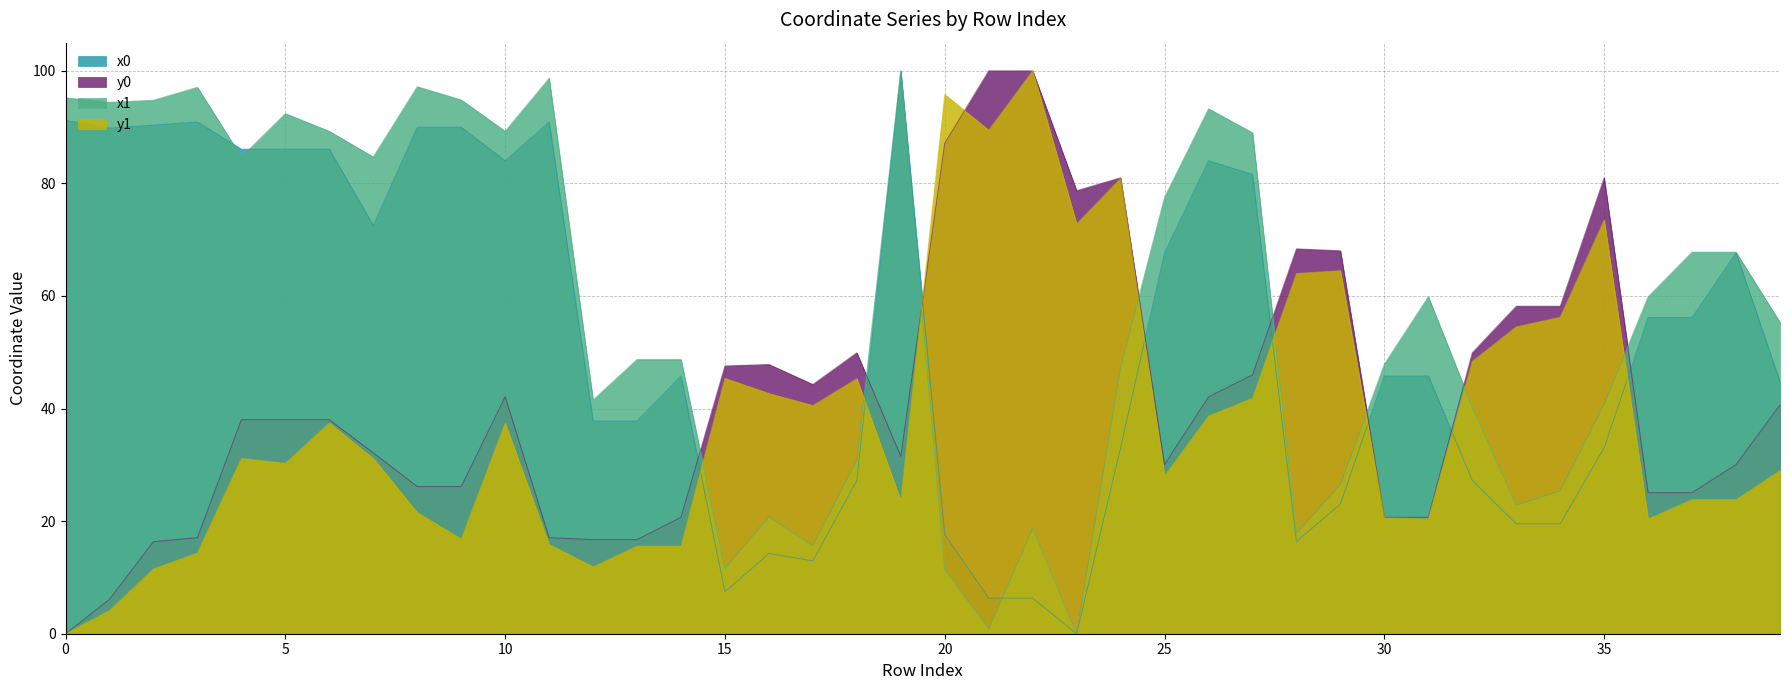

What is the approximate value of y0 at 37?

25.1